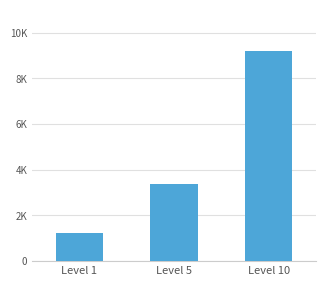

Reading right to left, extract all data points from this chart.

9208	3388	1246